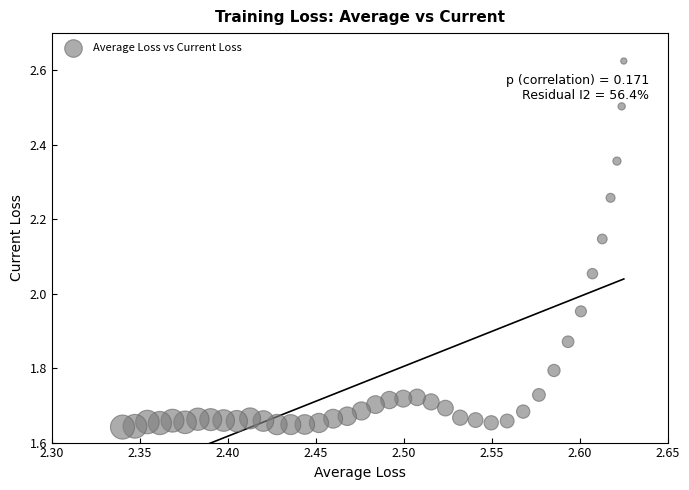

What is the range of X values (max minus min)?

0.3